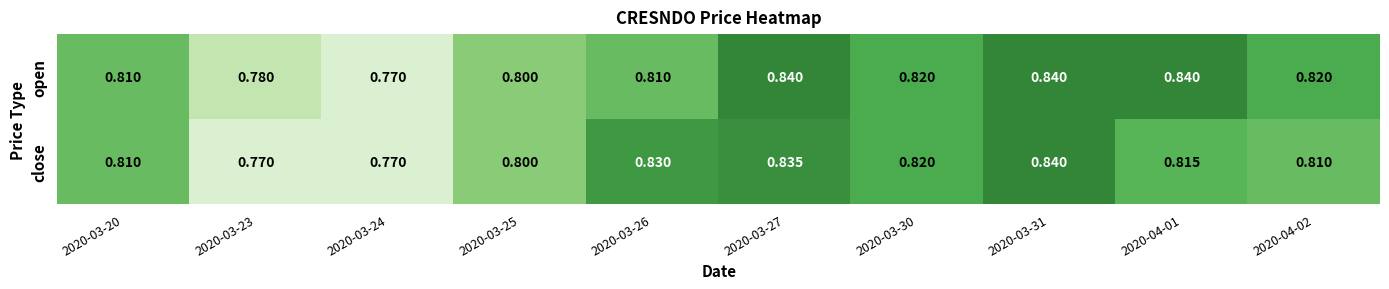

Is the value of open at 2020-03-25 greater than the value of close at 2020-03-30?

No